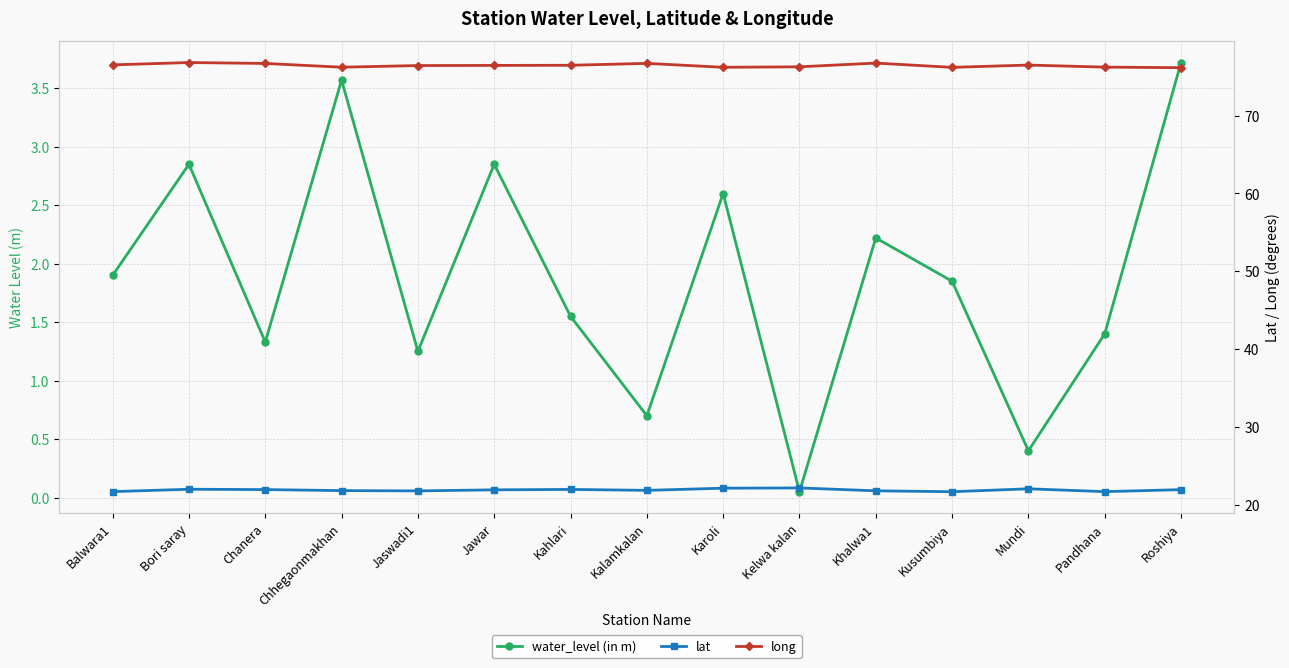

What is the value of the water_level (in m) point at the 9th from the left?

2.6